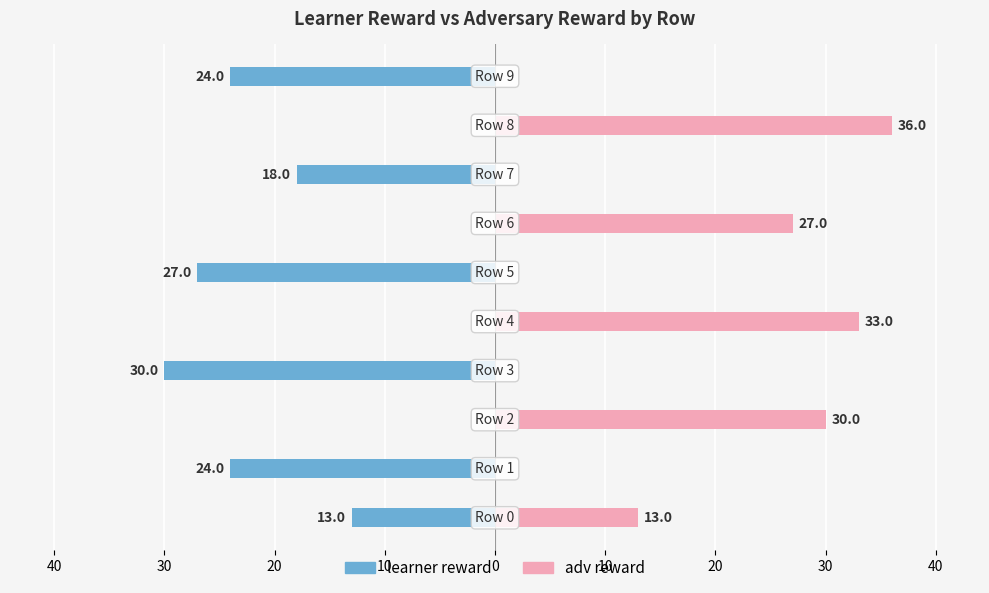

The value of learner reward at 20 is -30. True or false?

True